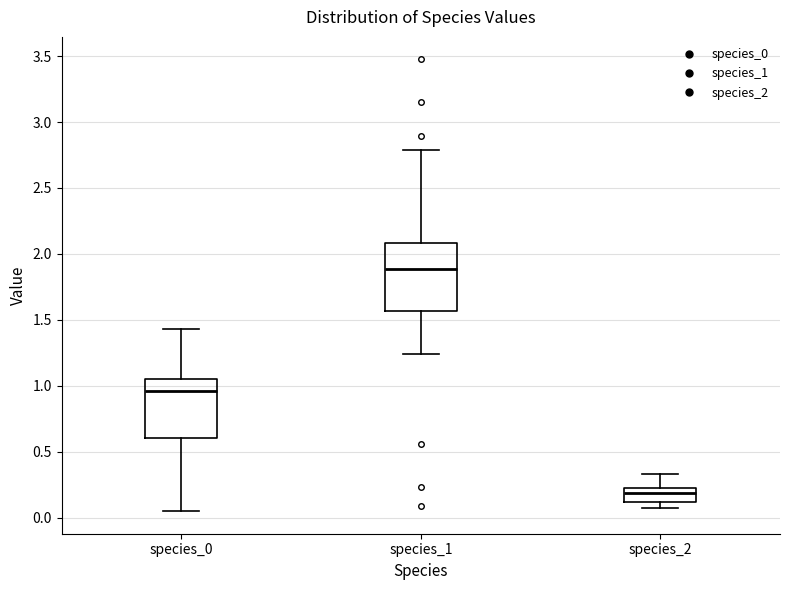

Which box has the lowest median line?

species_2